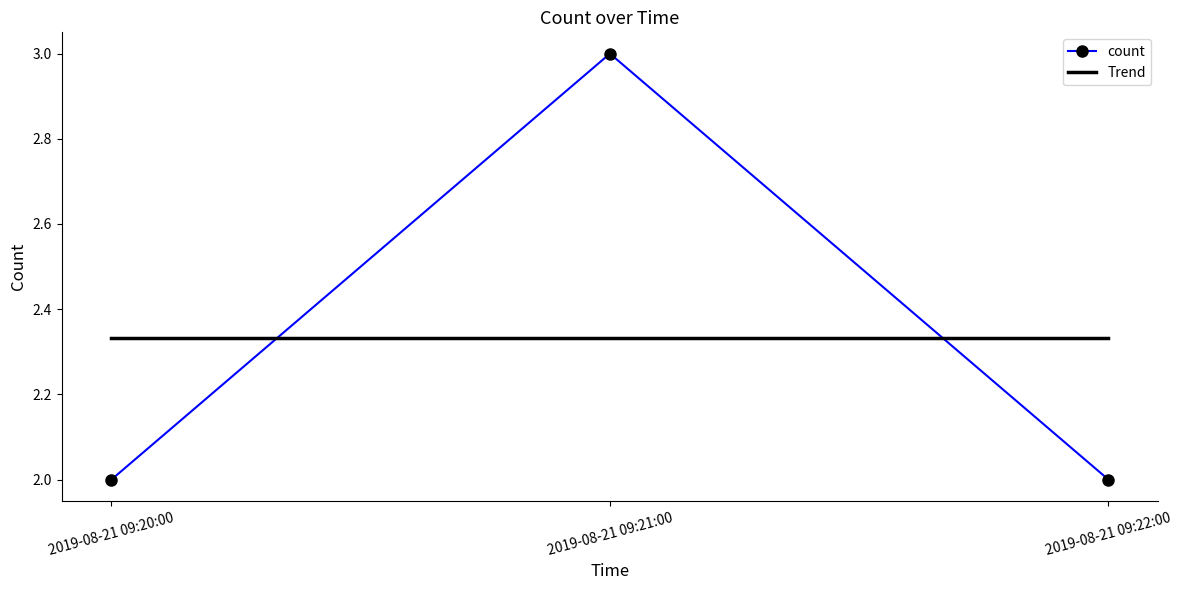

What is the difference between the maximum and second lowest values?

1